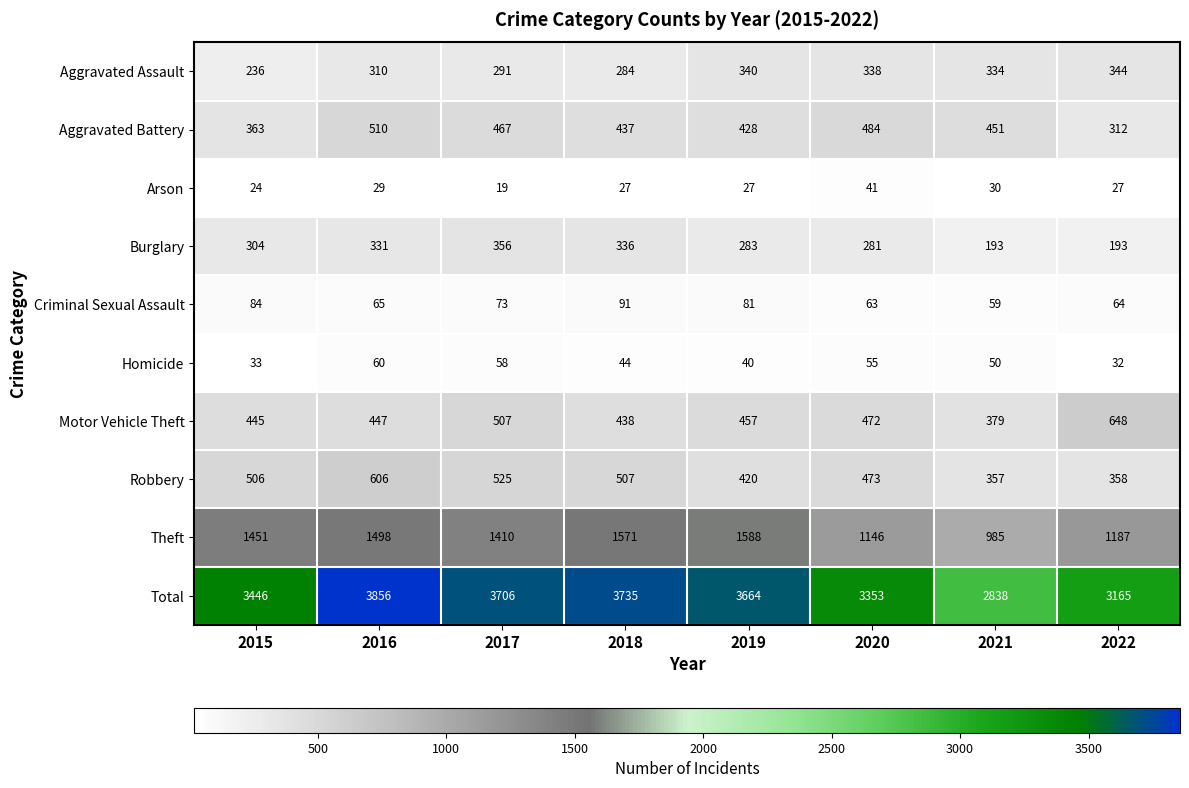

The value of Aggravated Assault at 2021 is 173. True or false?

False